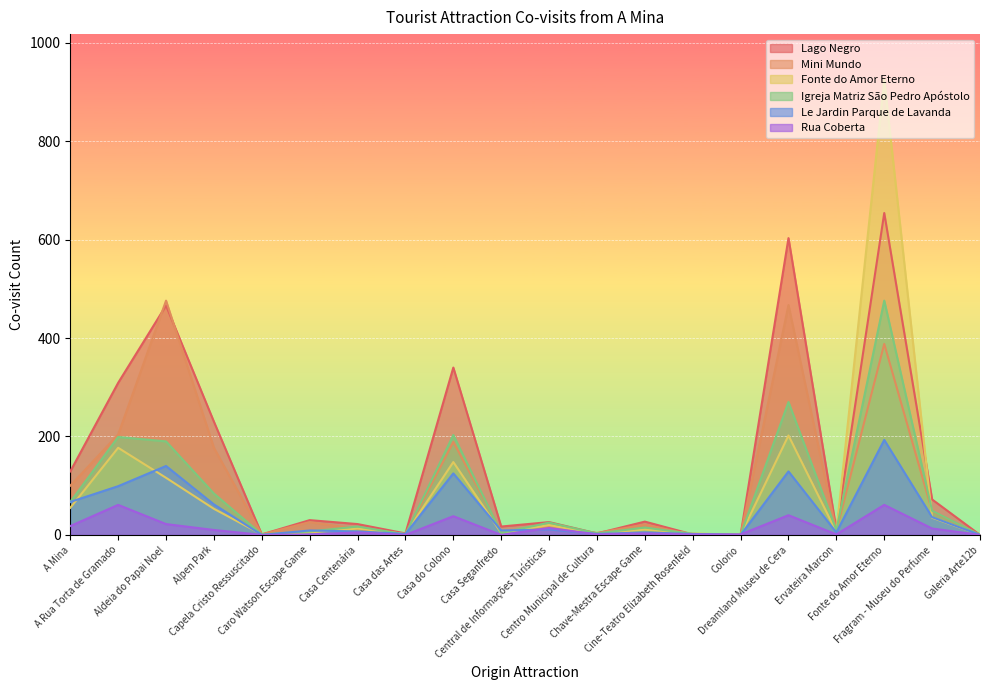

What is the value of the Le Jardin Parque de Lavanda point at the 16th from the left?

129